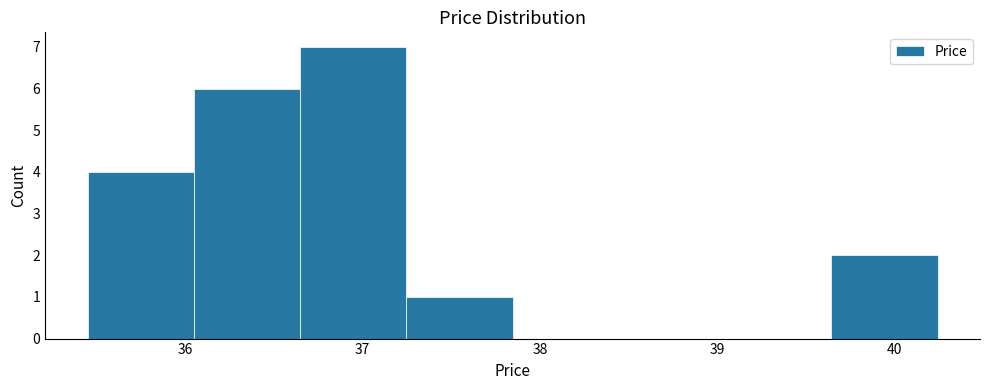

Reading left to right, list every bar in this chart as the range it spans on the x-axis followed by its height. Neither the bar edges nor the heights are printed on the chart, so give them approximately, as read against the axes.

35.5 to 36.0: 4
36.0 to 36.6: 6
36.6 to 37.2: 7
37.2 to 37.8: 1
37.8 to 38.4: 0
38.4 to 39.0: 0
39.0 to 39.6: 0
39.6 to 40.2: 2